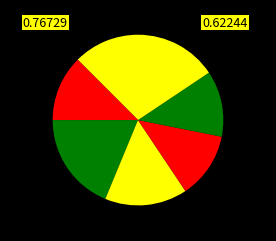

How many segments does this pie chart have?

7